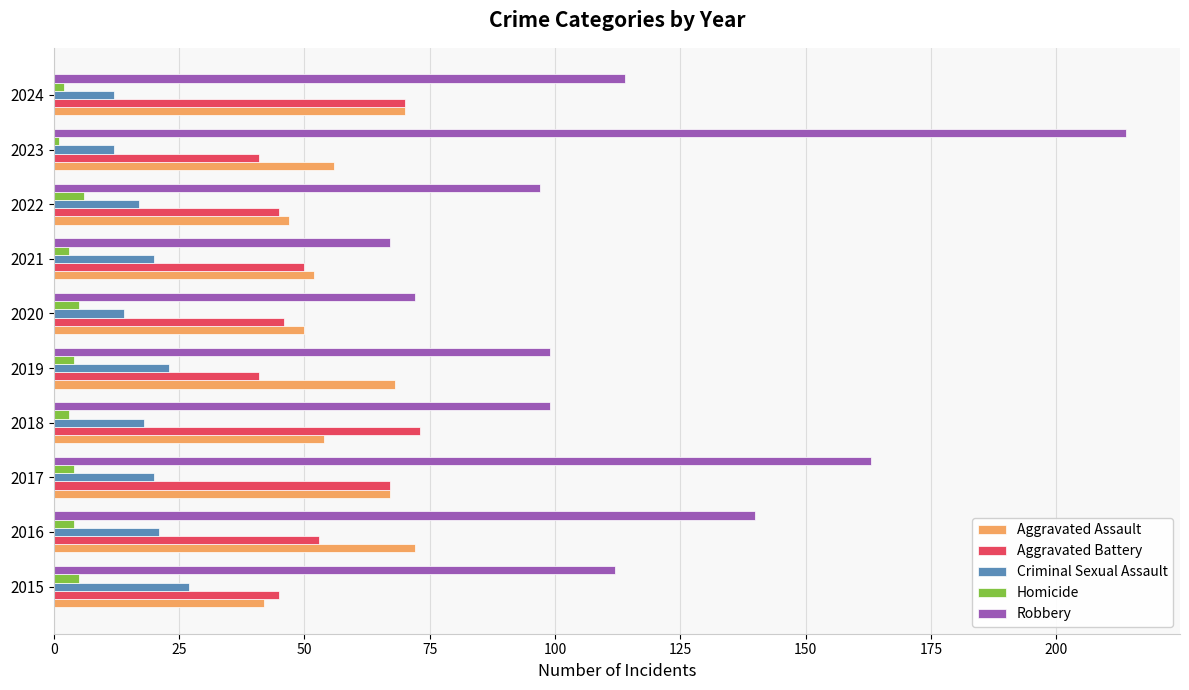

Which series has the largest range (max minus min)?

Robbery